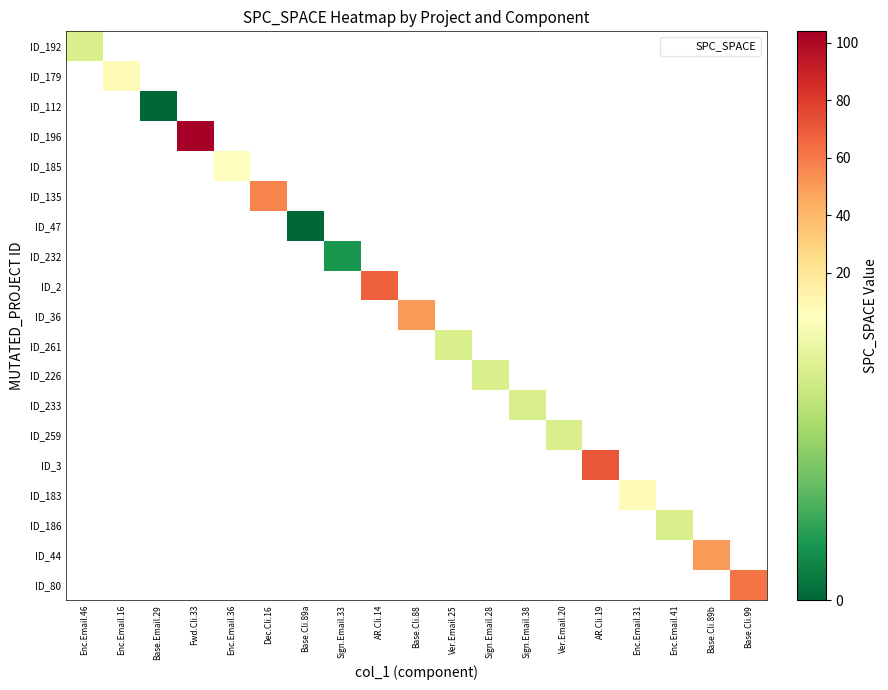

How many values in ID_259 are above zero?

1